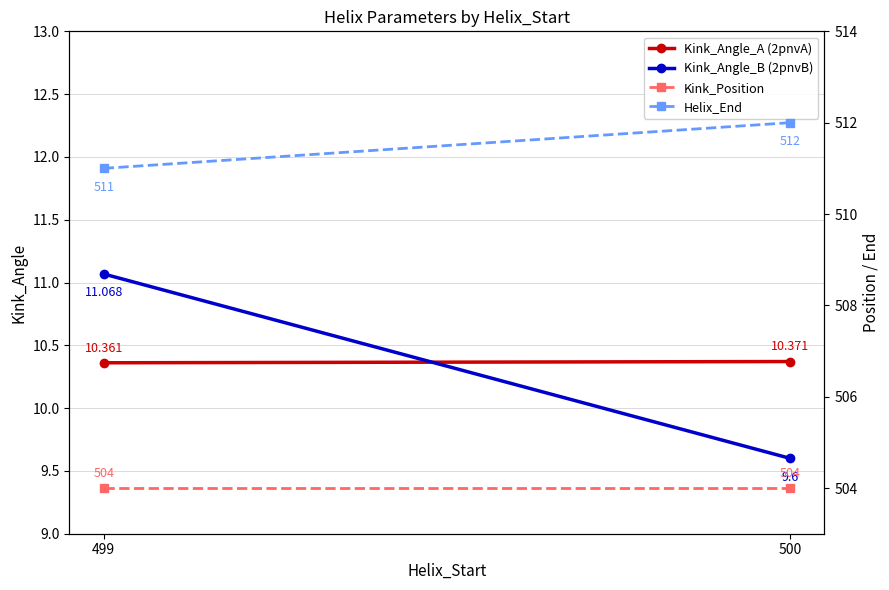

Reading left to right, list all the values displayed in this chart.

Kink_Angle_A (2pnvA): 499=10.4	500=10.4
Kink_Angle_B (2pnvB): 499=11.1	500=9.6
Kink_Position: 499=504.0	500=504.0
Helix_End: 499=511.0	500=512.0